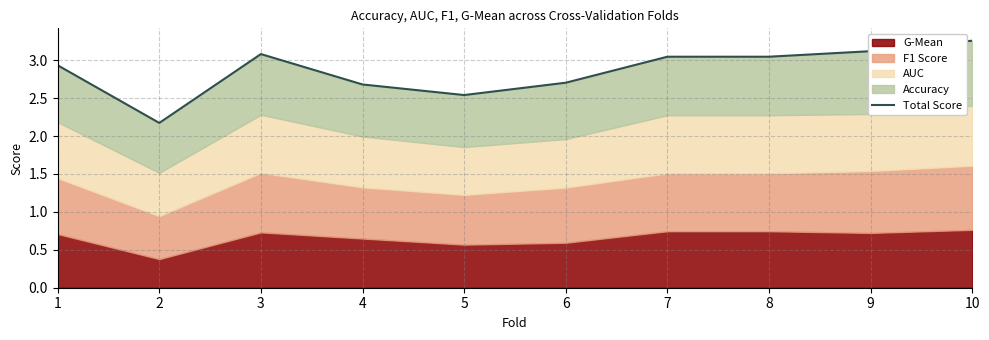

True or false: the data shows 5.0 at 1.

False